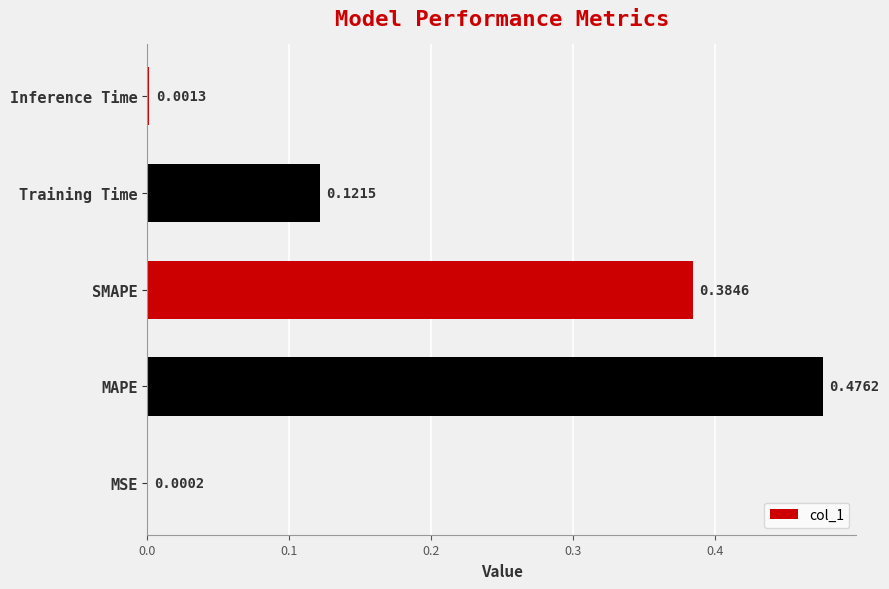

Which category has the highest value across all series?

MAPE